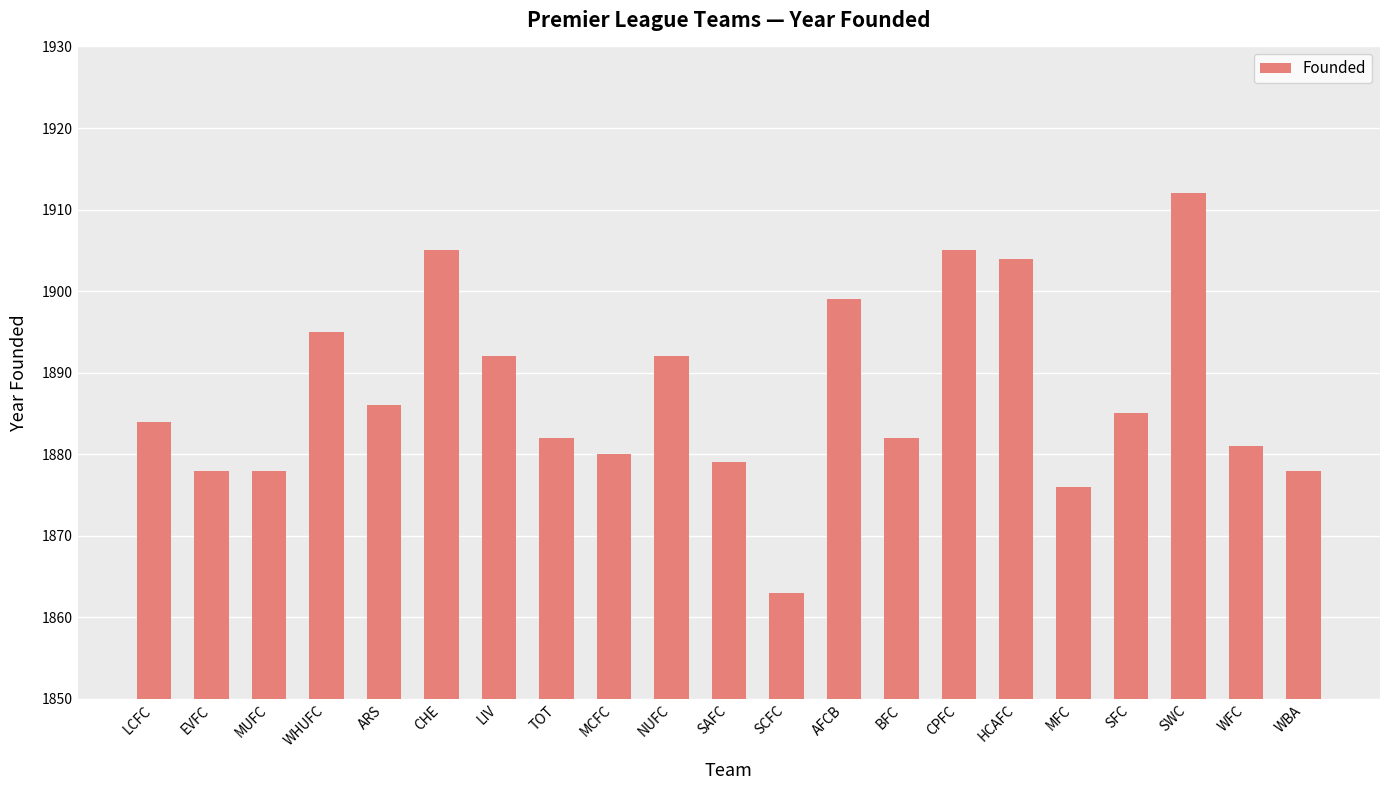

What is the value of the 6th bar from the left?

1905